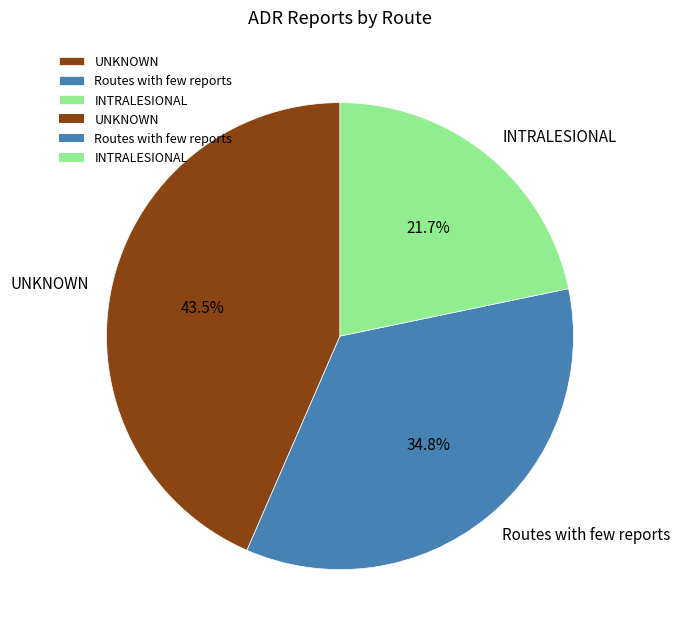

Is the sum of INTRALESIONAL and UNKNOWN greater than half?

Yes